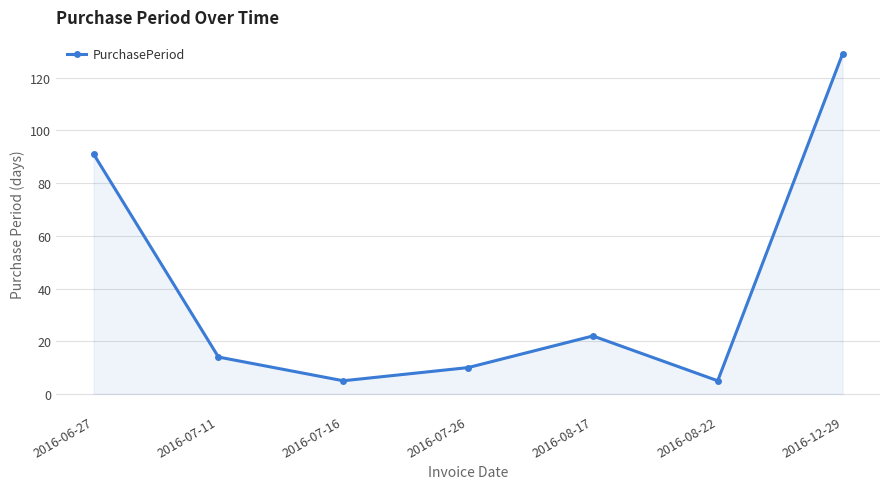

How many points are lower than both their immediate neighbors (excluding endpoints)?

2